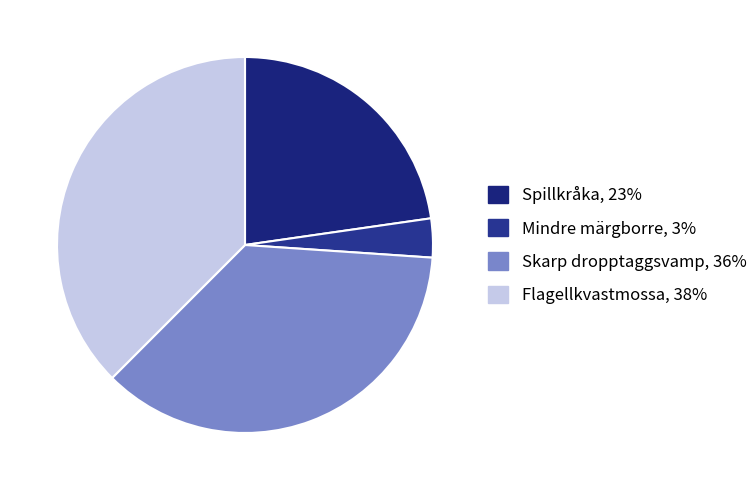

Which has a higher value, Spillkråka or Mindre märgborre?

Spillkråka